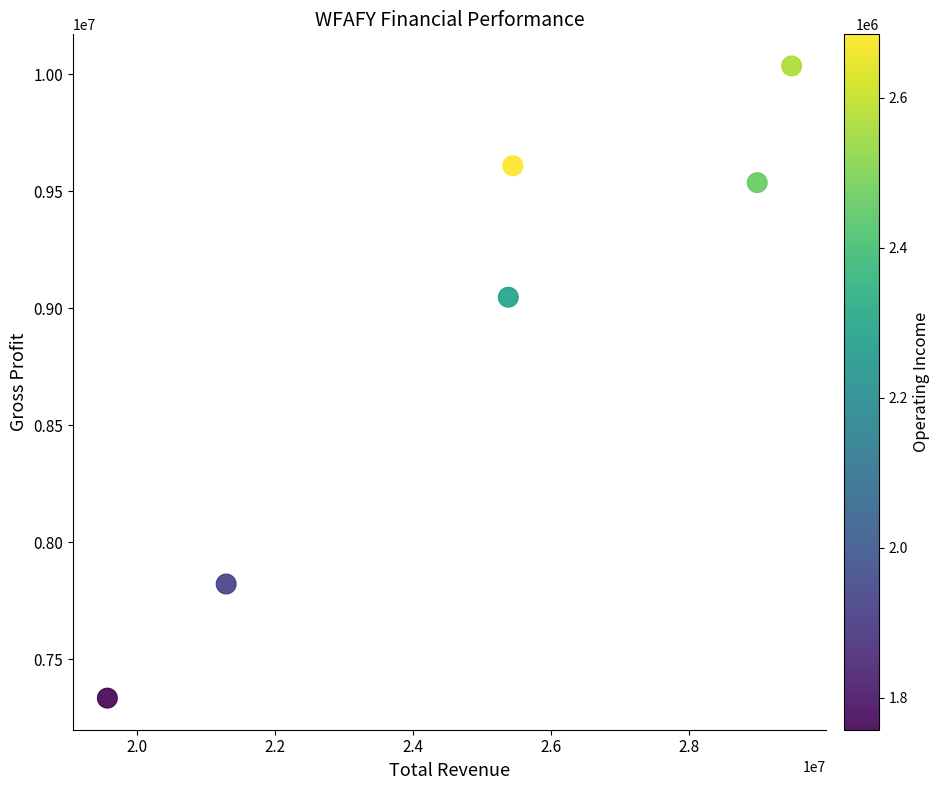

What Y value in the scatter plot is closest to 8685450?

9047800